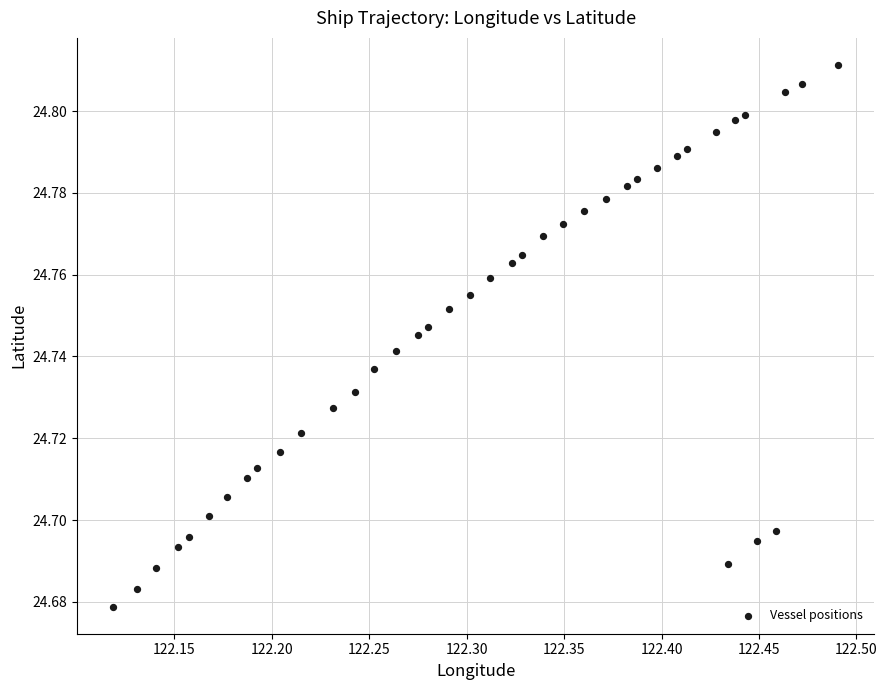

What is the range of X values (max minus min)?

0.4